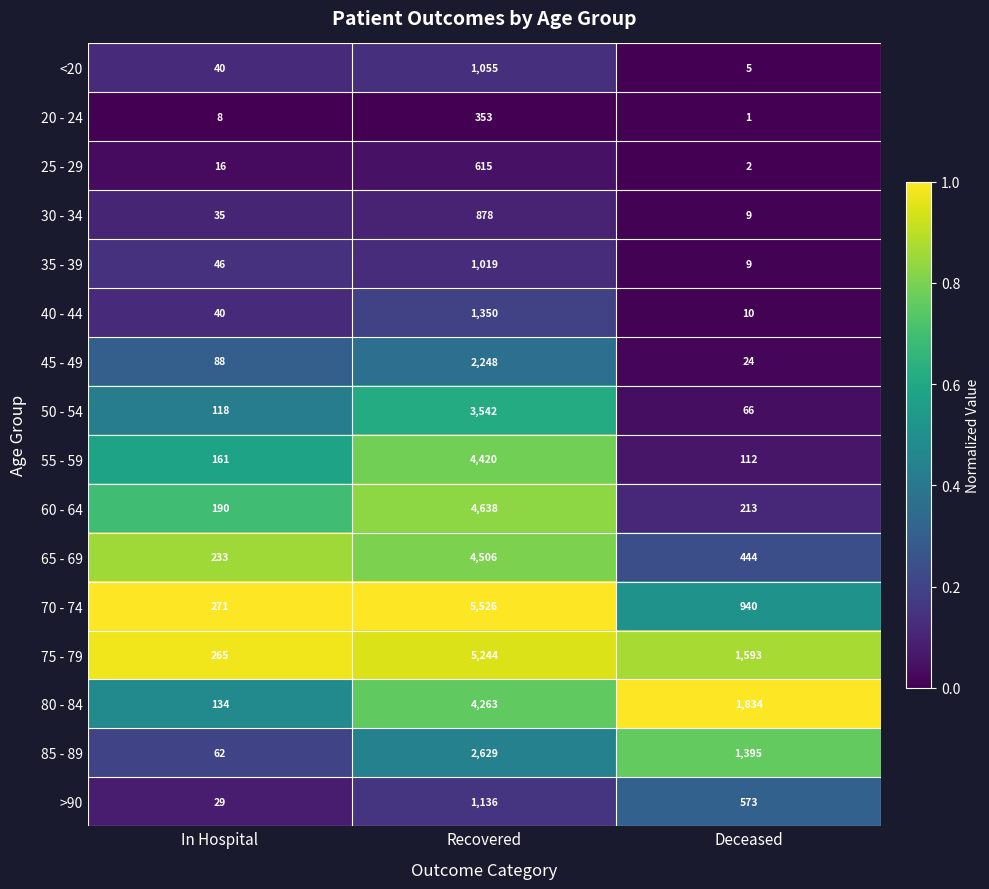

Which series has the largest range (max minus min)?

70 - 74